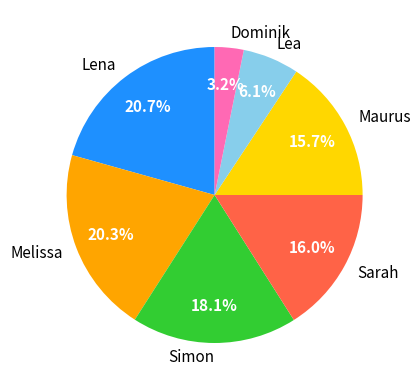

Count the number of slices in the pie.

7